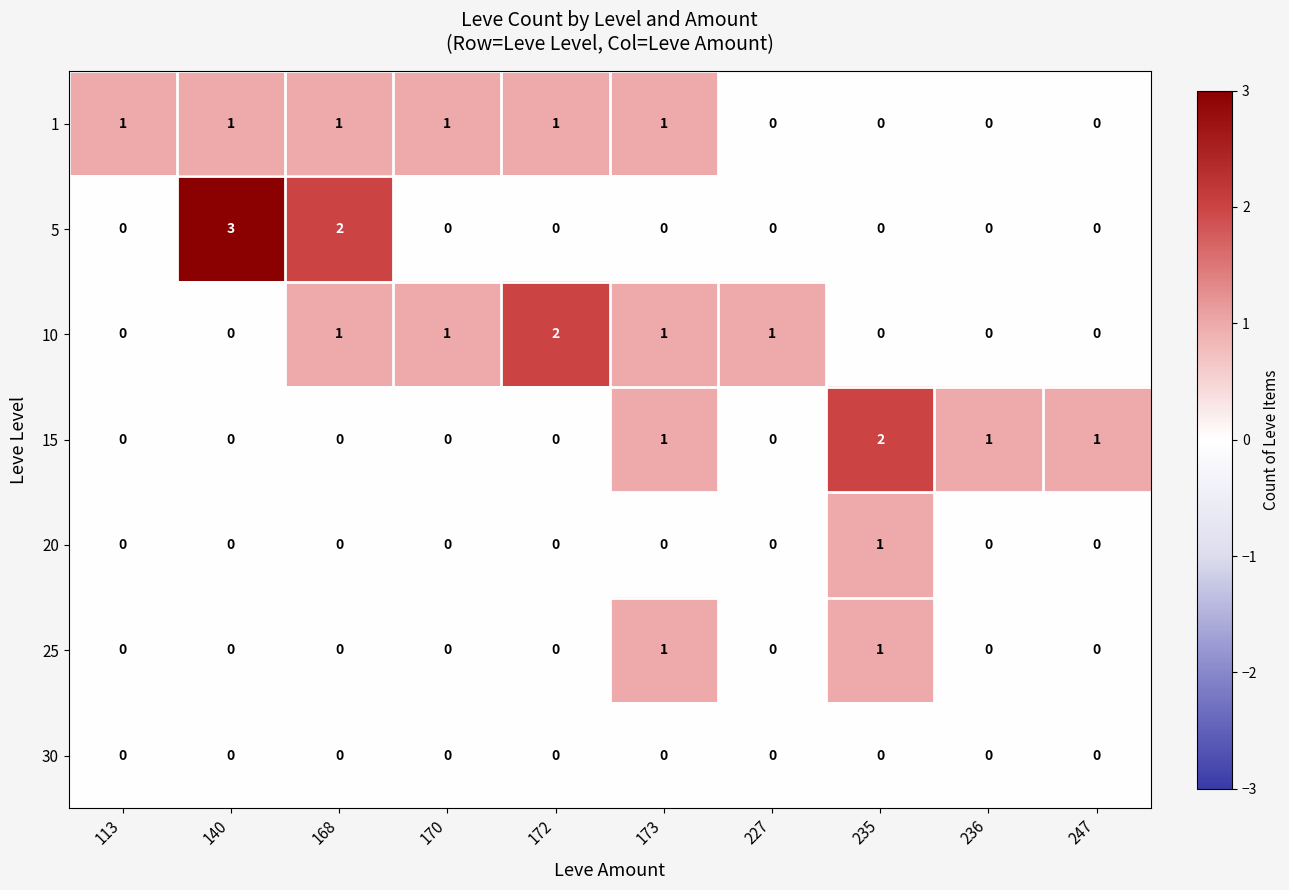

Count the number of categories in the chart.

10